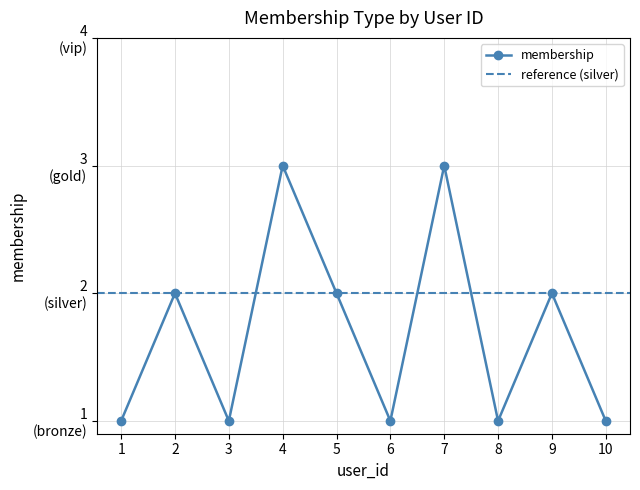

How many lines are shown in the chart?

1